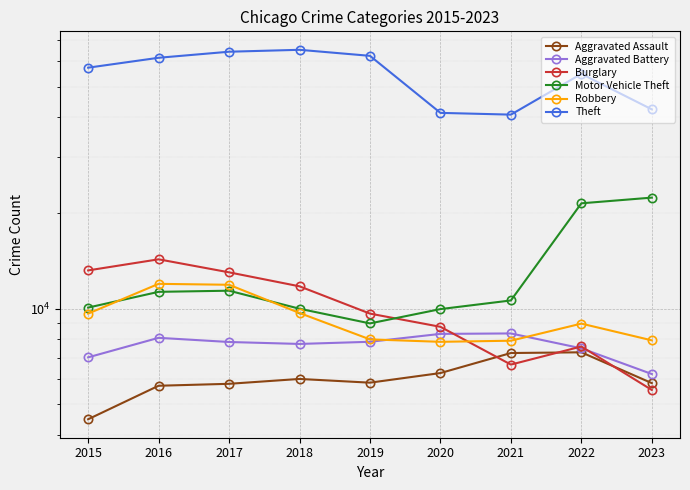

What value does the Motor Vehicle Theft series have at 2015, to the nearest 50?

10050